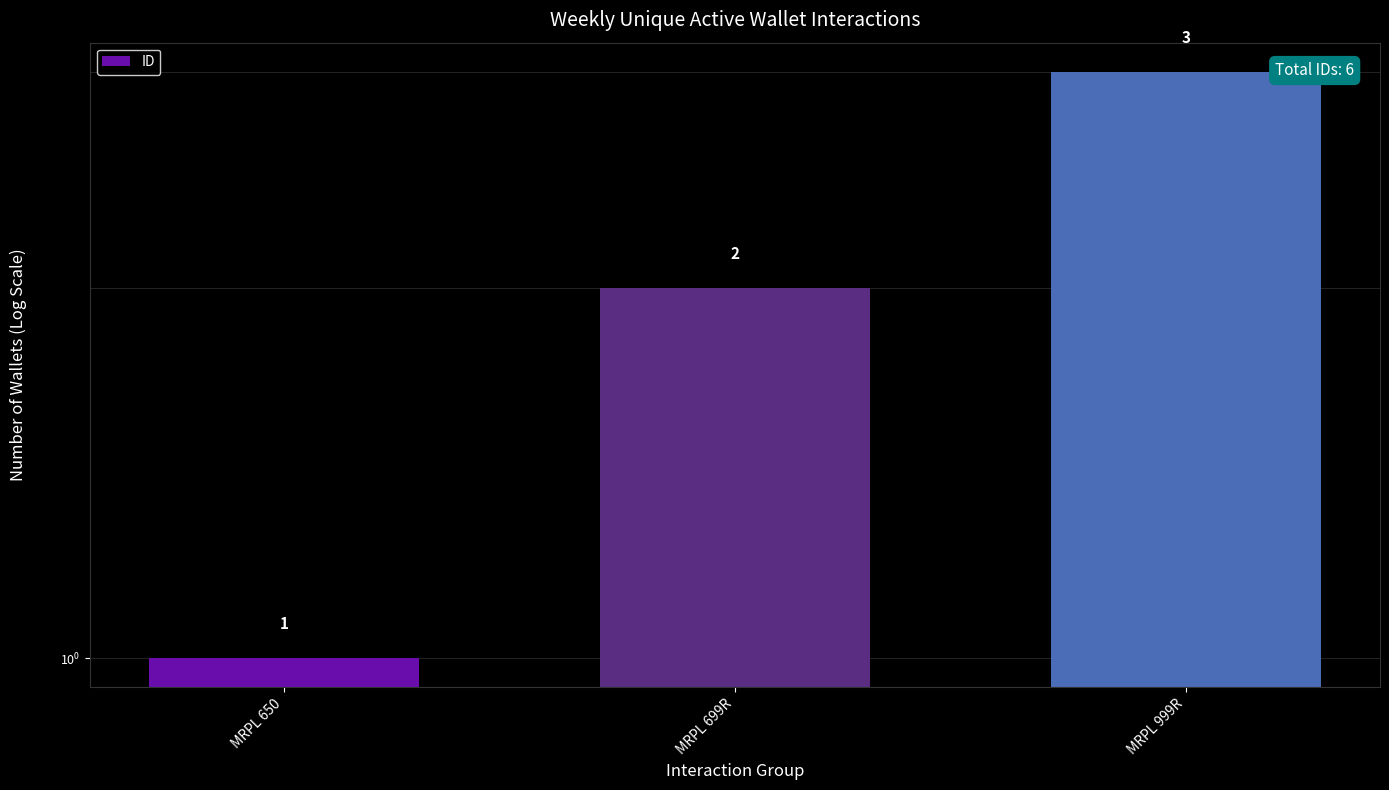

What is the label of the 3rd bar from the left?

MRPL 999R